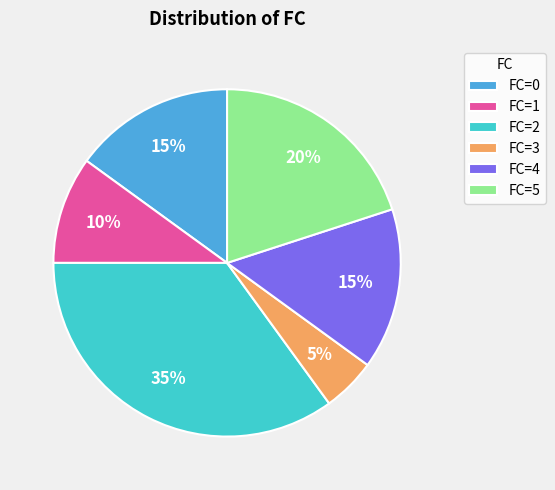

The FC=3 slice represents 5% of the pie. True or false?

True